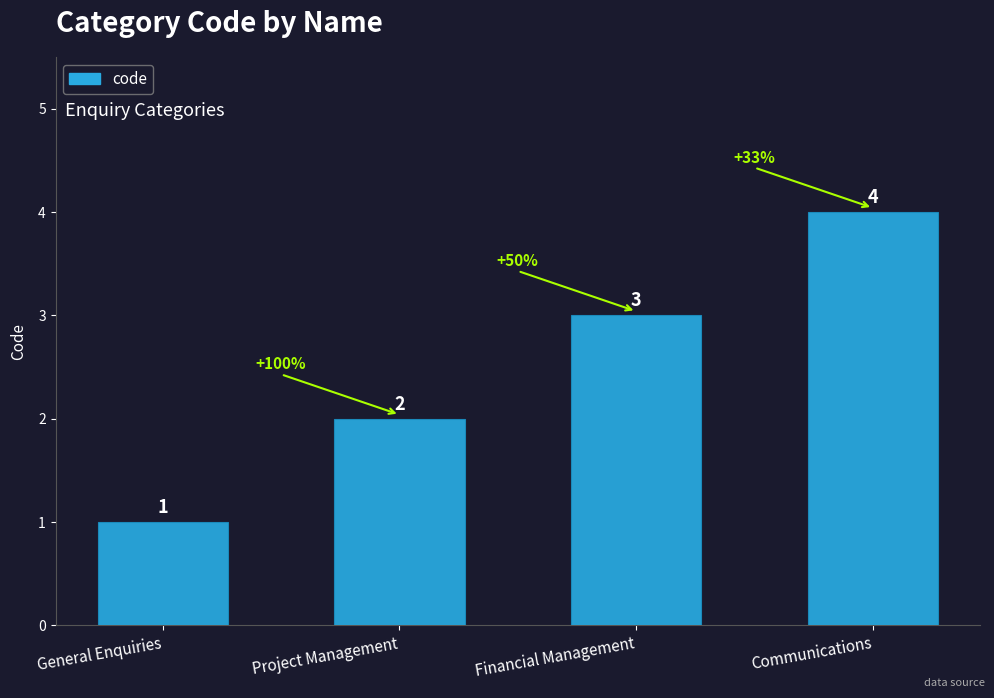

What position from the left is General Enquiries?

1